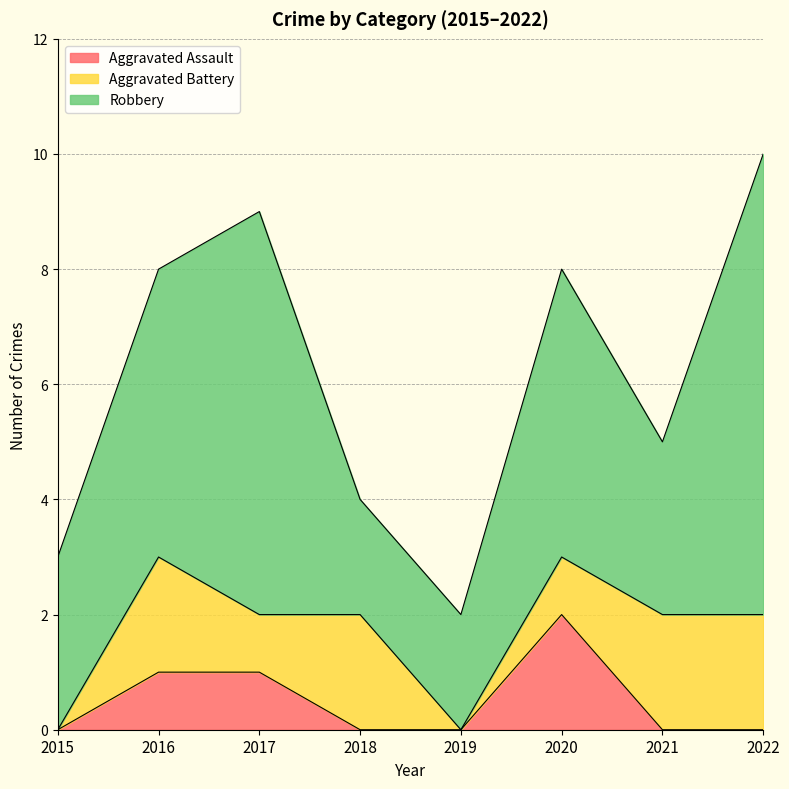

Which category has the highest value across all series?

2022